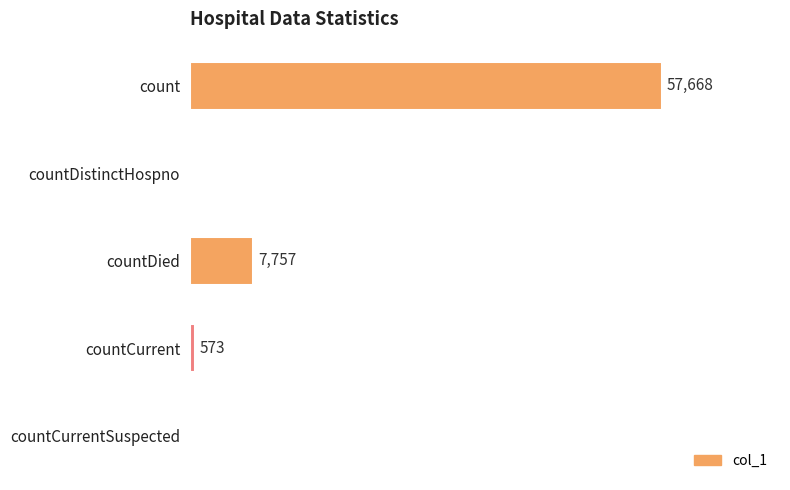

Which label corresponds to the largest value in the chart?

count